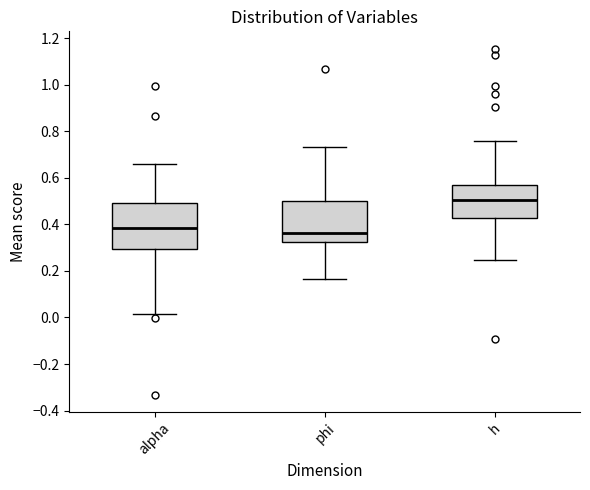

Where does the median line of the box for h sit on the y-axis? The values are not printed on the chart, so give them approximately, as read against the axis.

0.50